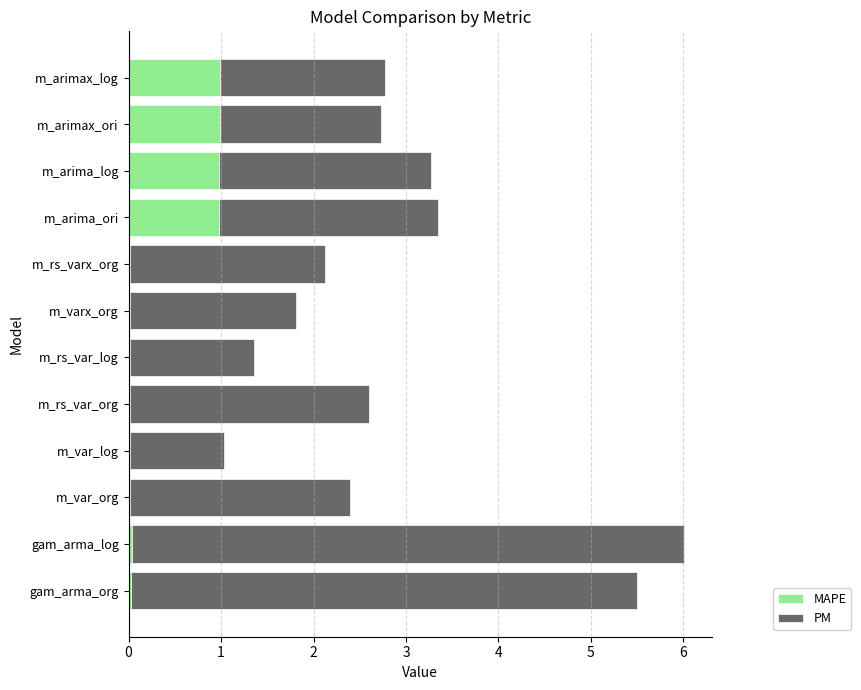

The value of MAPE at m_arima_ori is 1.0. True or false?

True